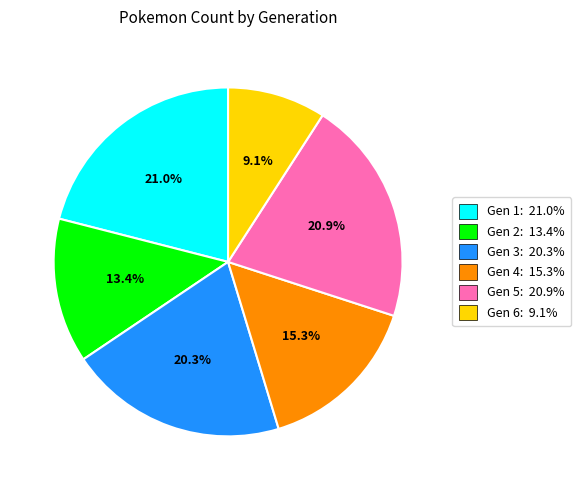

Is there a majority slice in this chart?

No